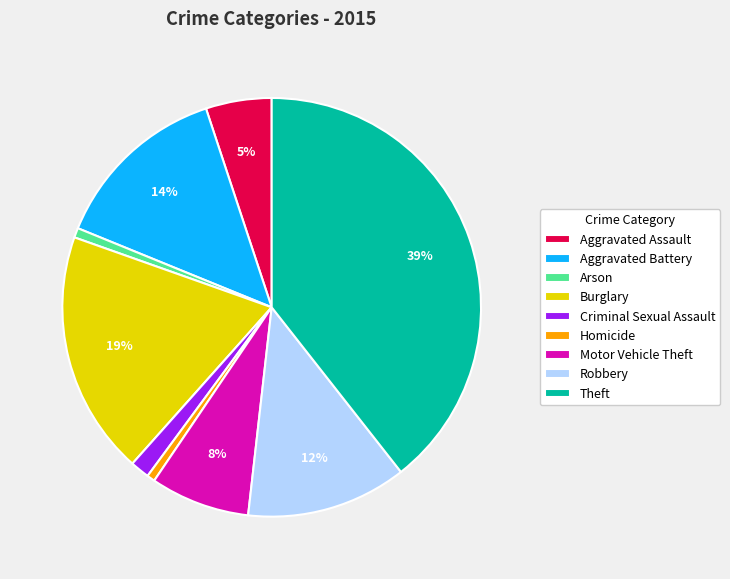

Between Criminal Sexual Assault and Motor Vehicle Theft, which is larger?

Motor Vehicle Theft